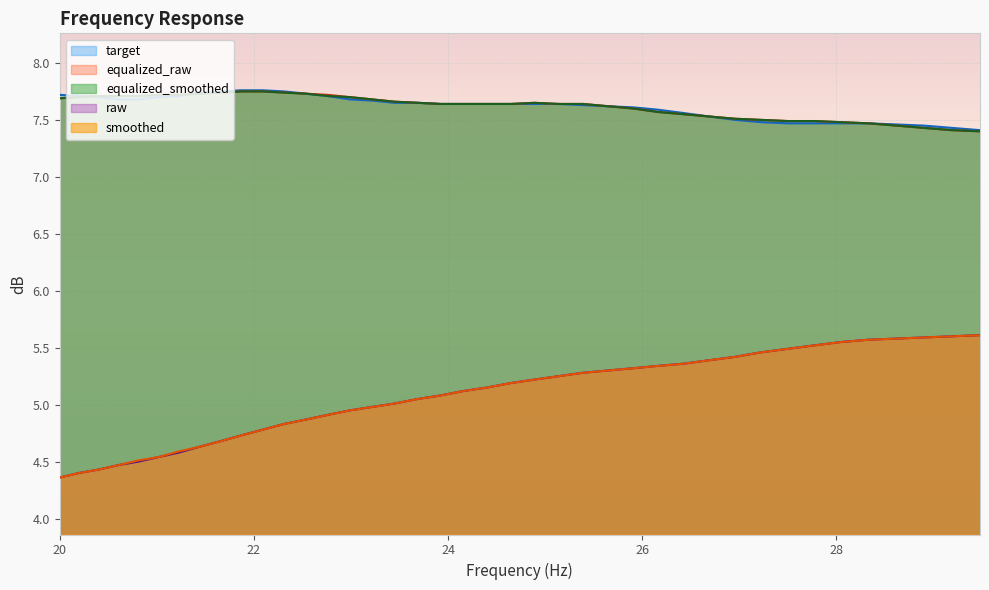

What is the minimum value shown in the chart?

4.4